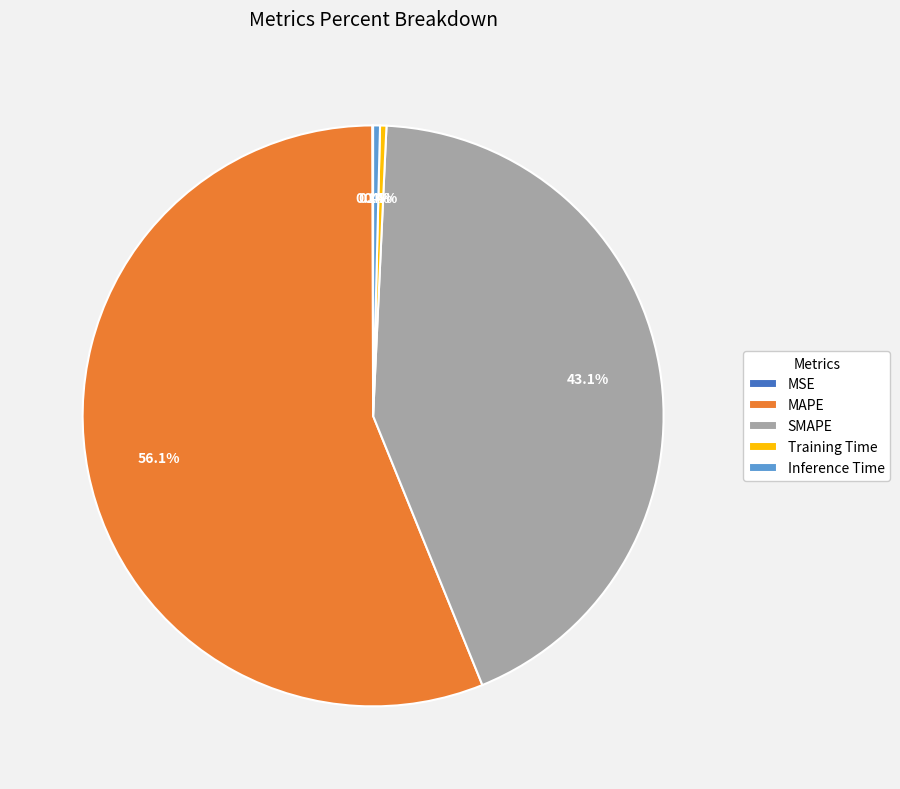

What is the largest slice in the pie chart?

MAPE